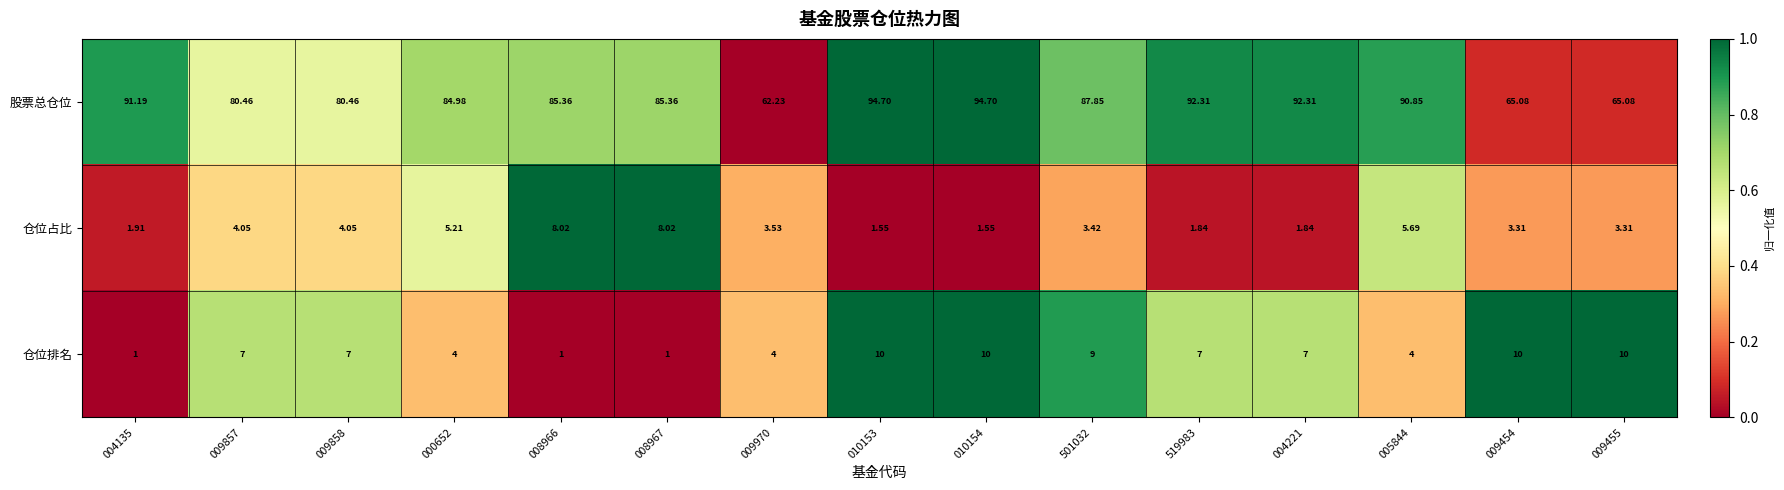

Which series changed the most between 004135 and 005844?

仓位占比